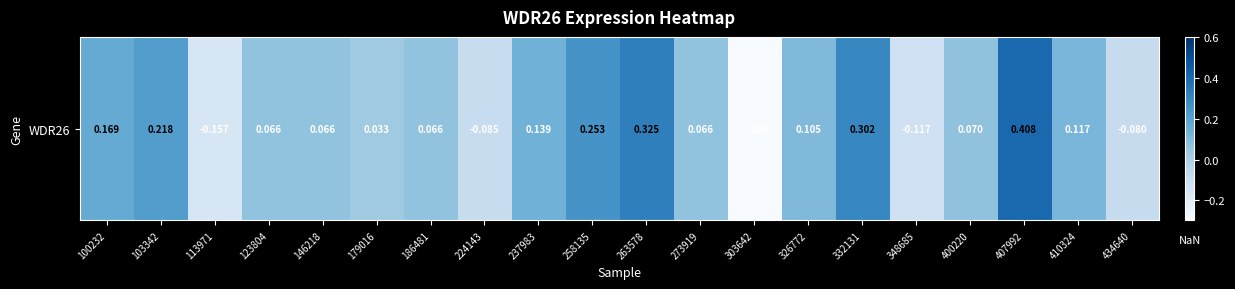

True or false: the data shows -0.3 at 303642.

True